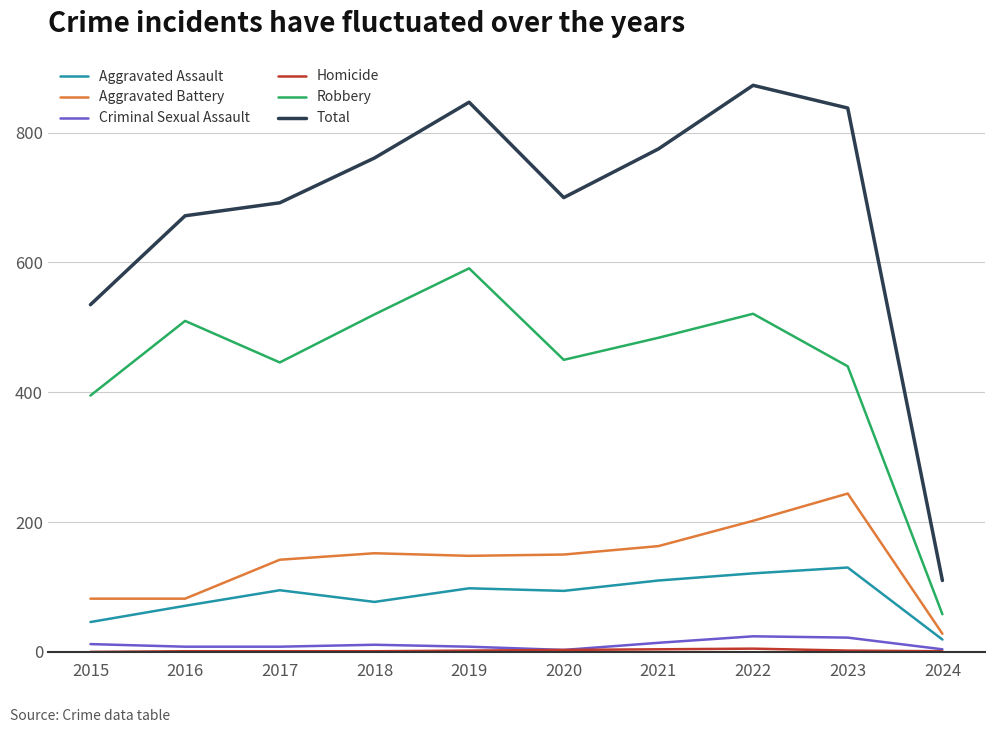

Which category has the lowest value in the Aggravated Battery series?

2024